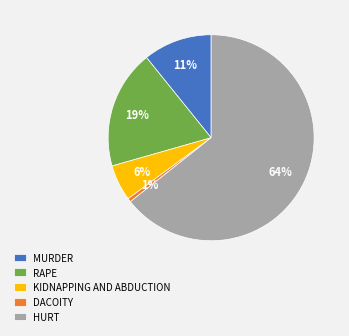

Which has a higher value, HURT or KIDNAPPING AND ABDUCTION?

HURT